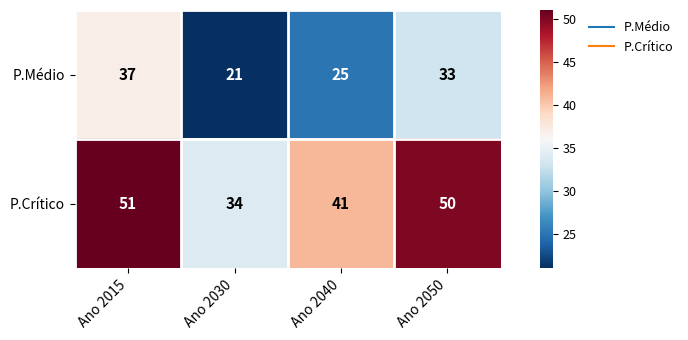

True or false: P.Crítico has a value of 51 at Ano 2015.

True